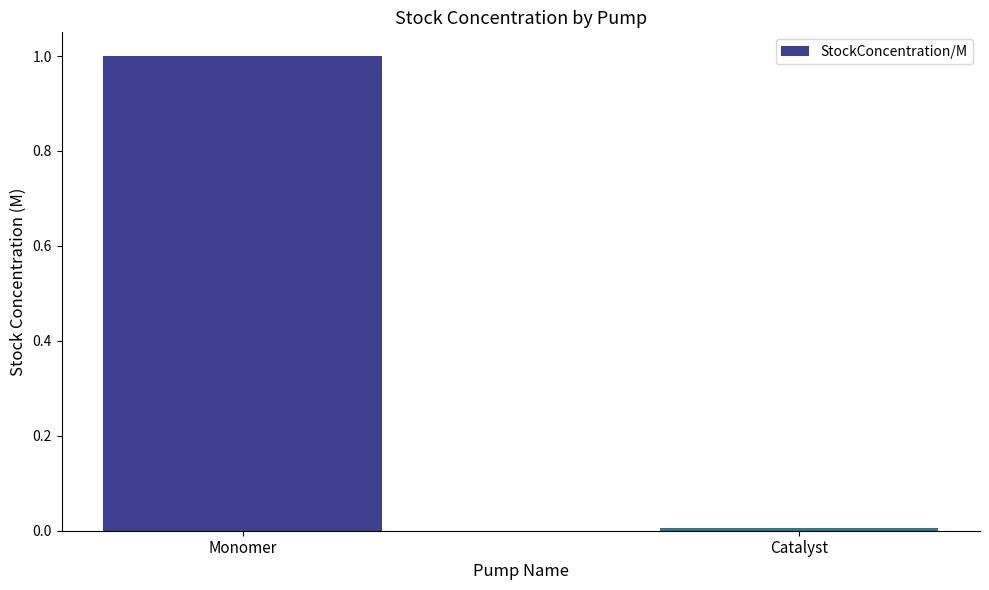

What is the sum of all values?

1.0